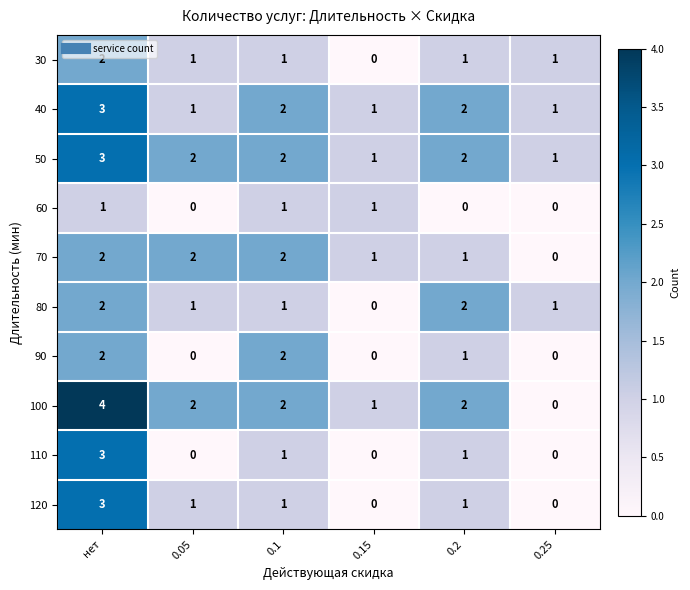

What is the sum of all 90 values?

5